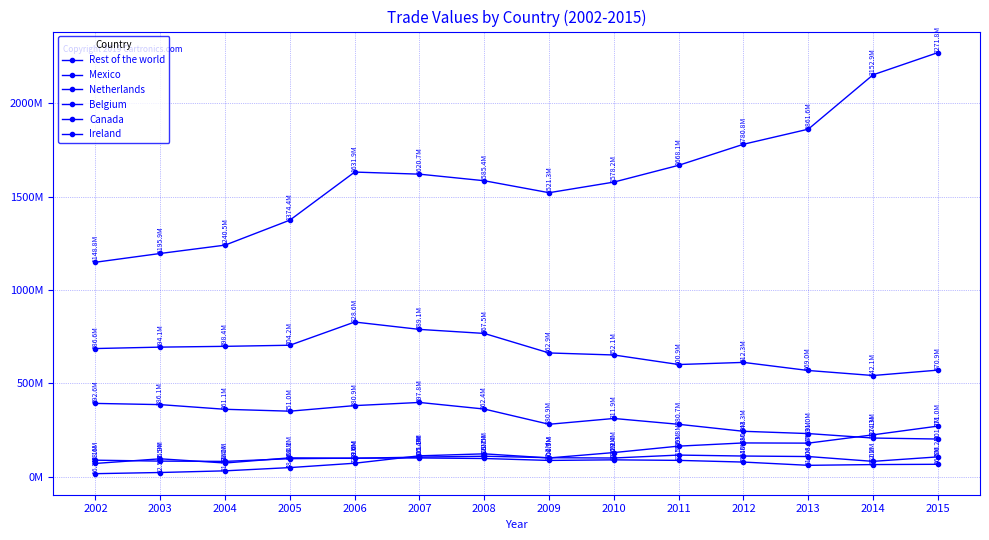

True or false: Netherlands and Belgium cross at least once.

False